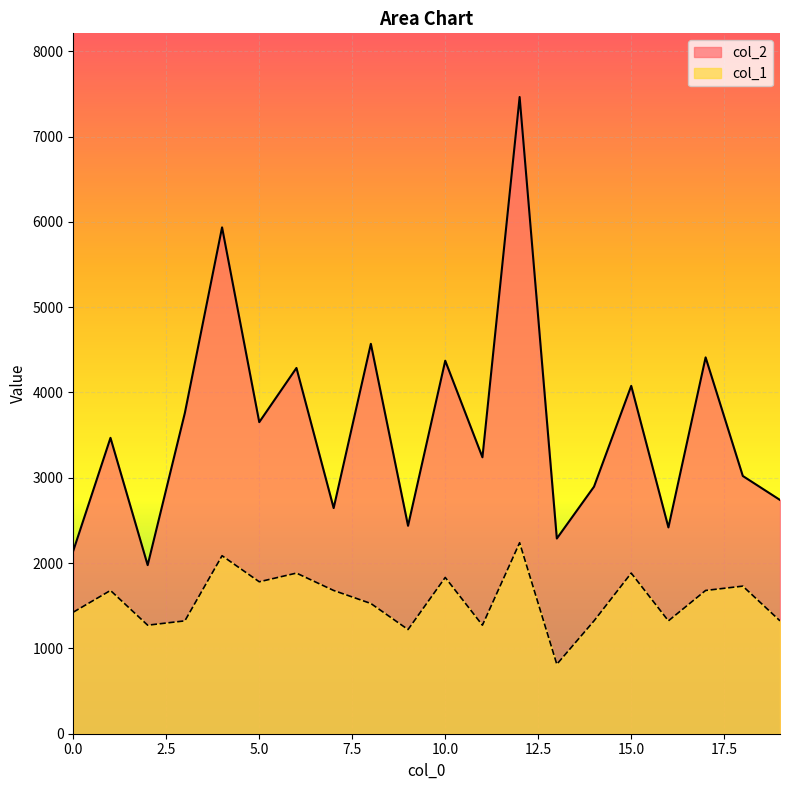

The value of col_1 at 12 is 3419.6. True or false?

False